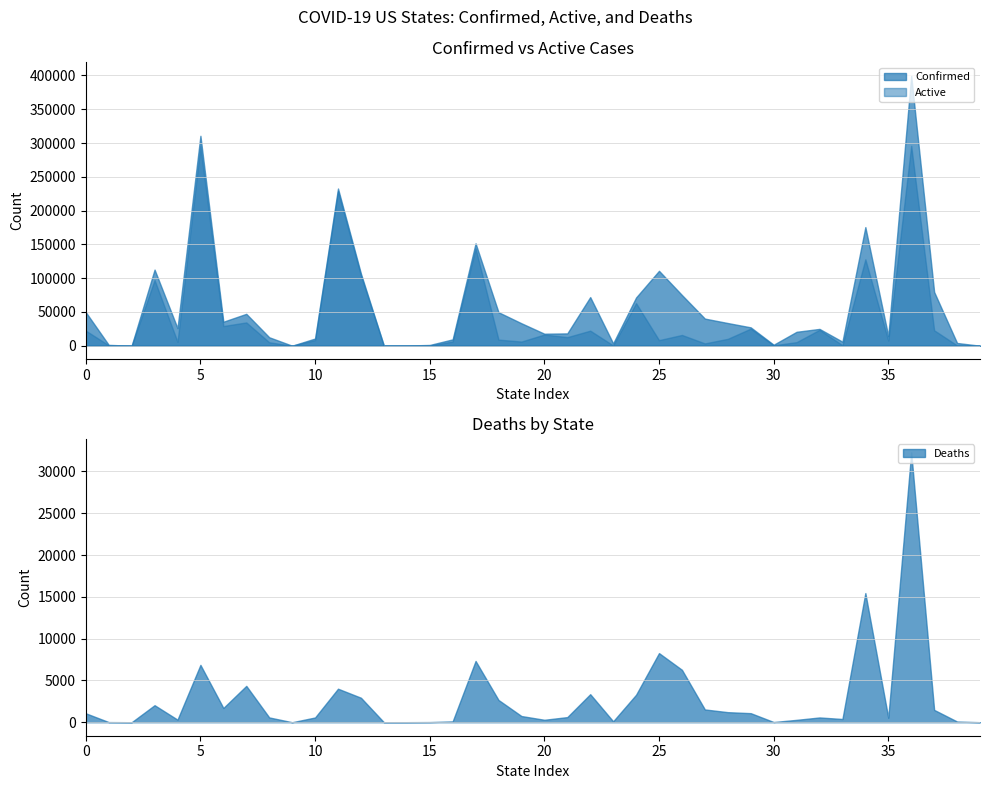

What are all the series names shown in the legend?

Confirmed, Active, Deaths